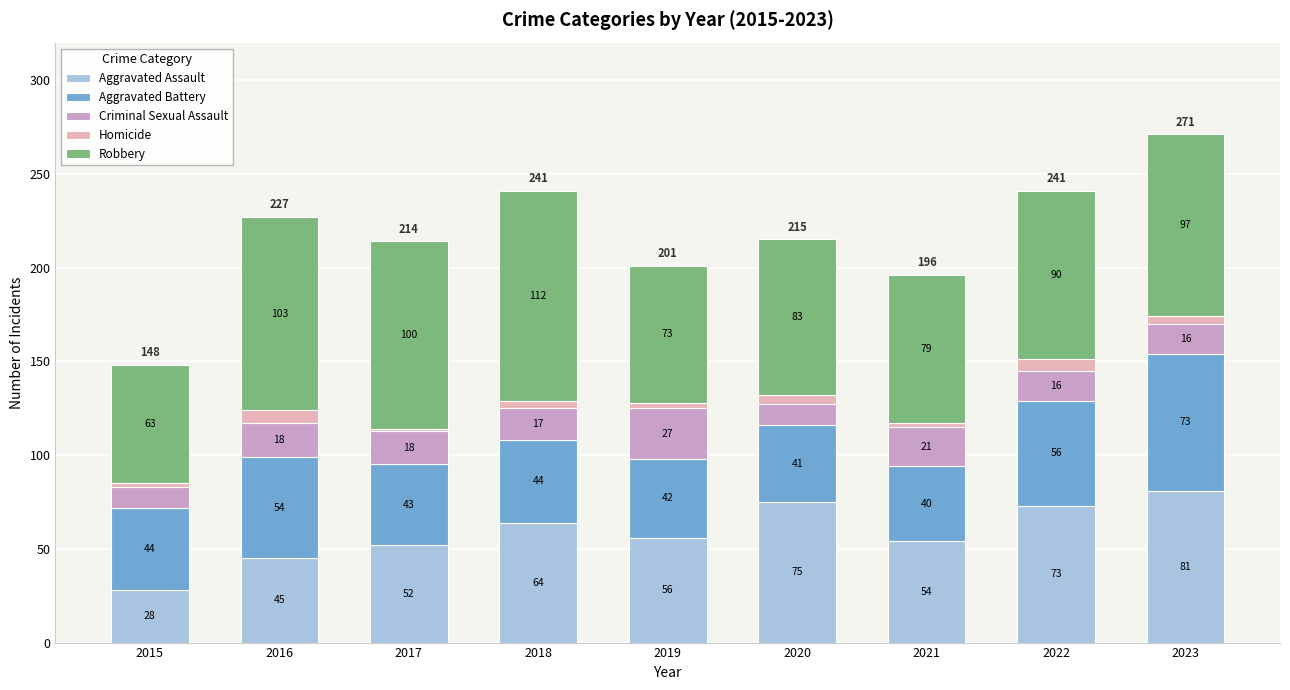

Is it true that Aggravated Assault equals 28 at 2015?

True